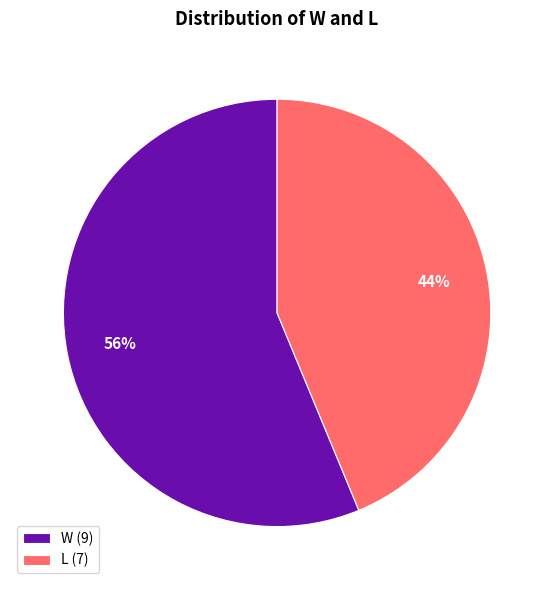

Between L and W, which is larger?

W